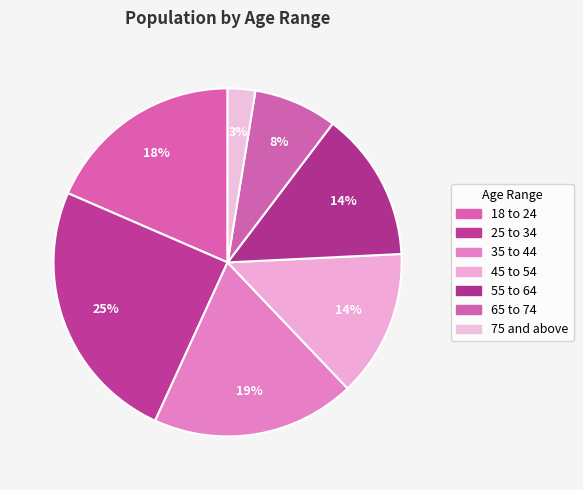

Does 35 to 44 represent more than half of the total?

No